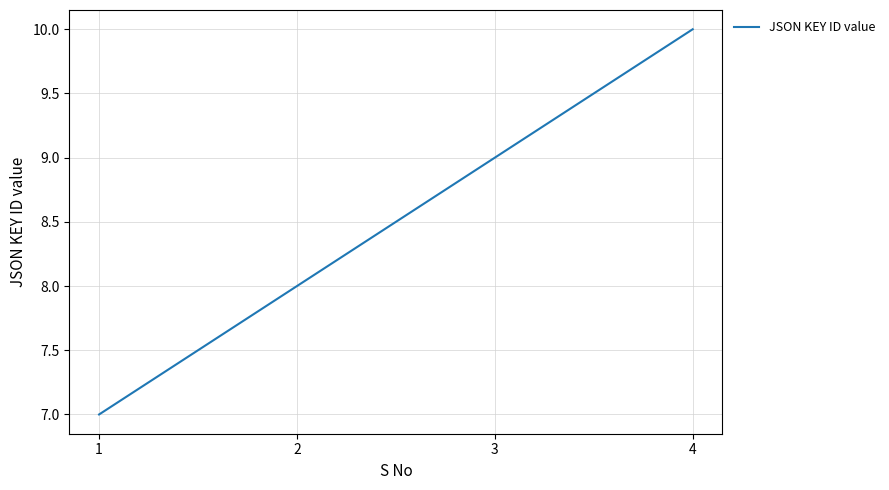

Rank the categories by value from lowest to highest.

1, 2, 3, 4